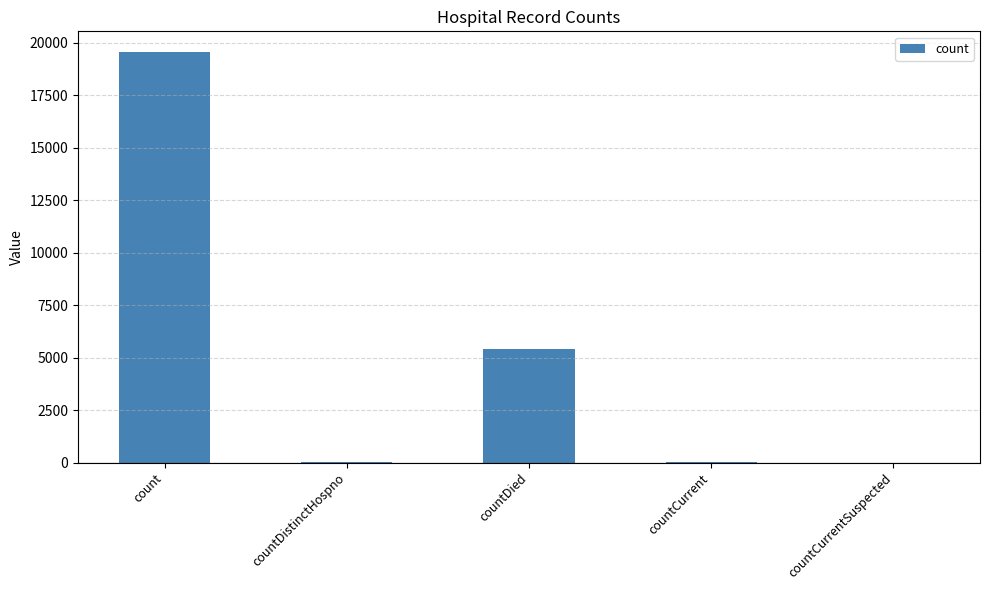

What is the sum of the values at countCurrentSuspected and count?

19558